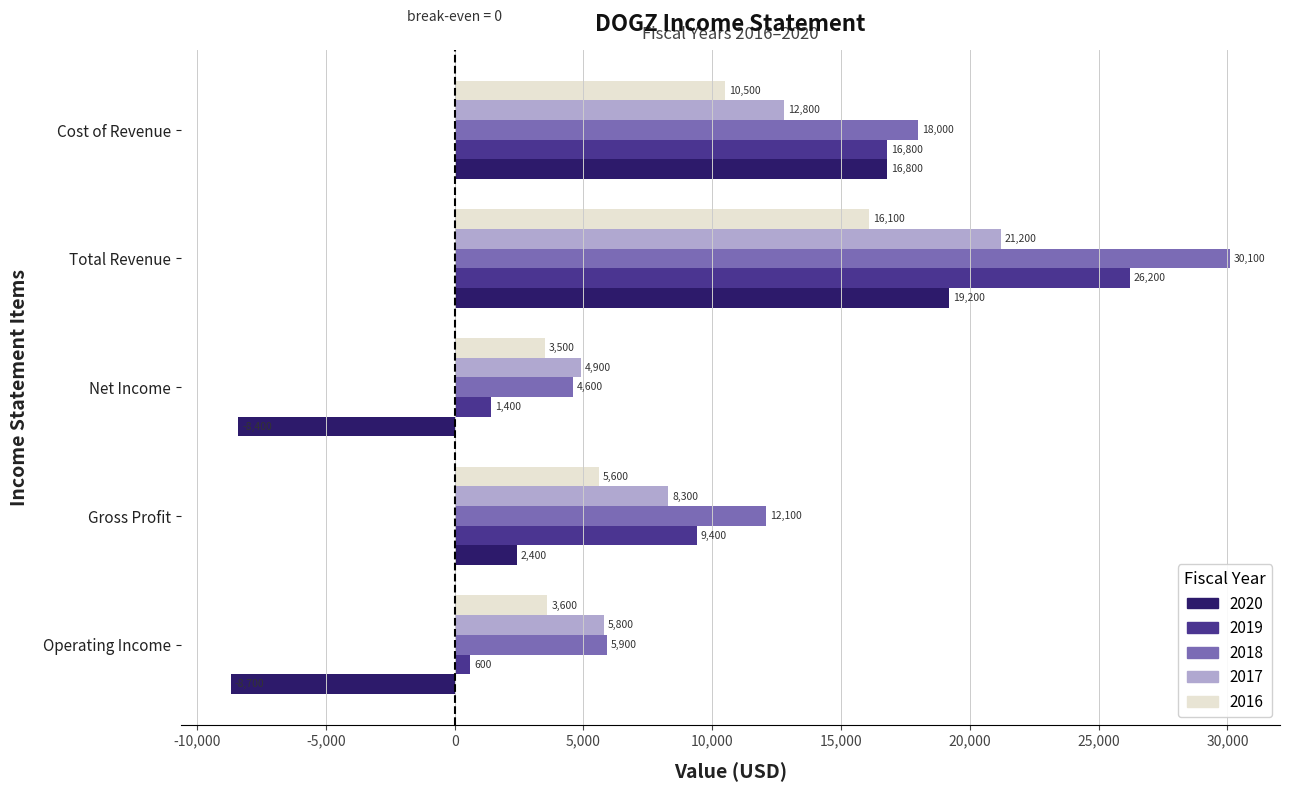

What is the sum of the 2019 values at Net Income and Operating Income?

2000